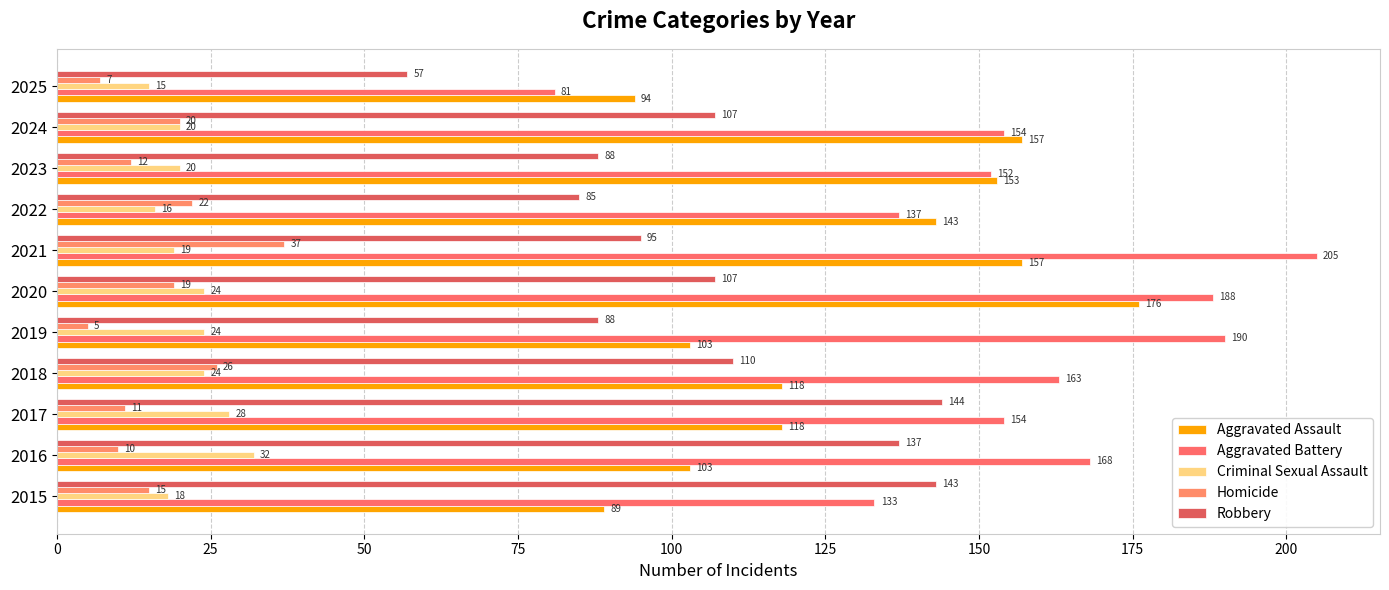

How many distinct data groups are displayed?

5